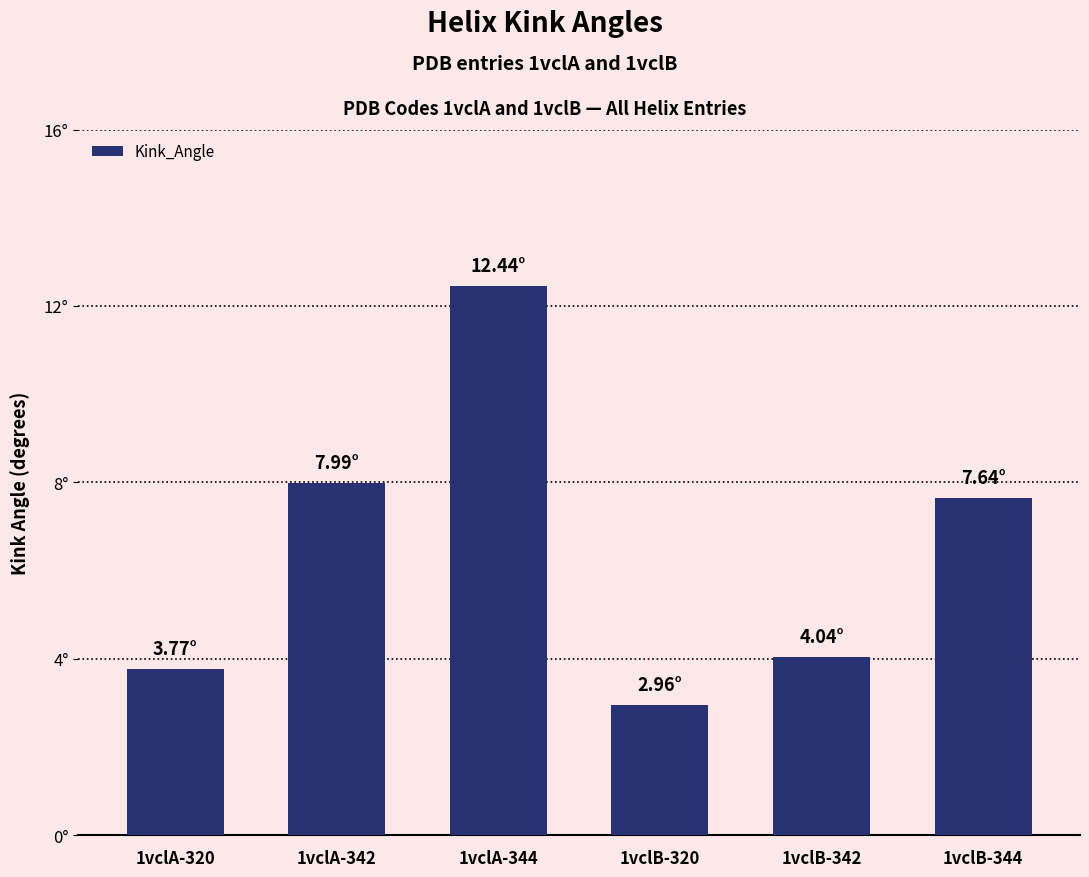

What is the change in value from 1vclB-320 to 1vclB-344?

+4.7